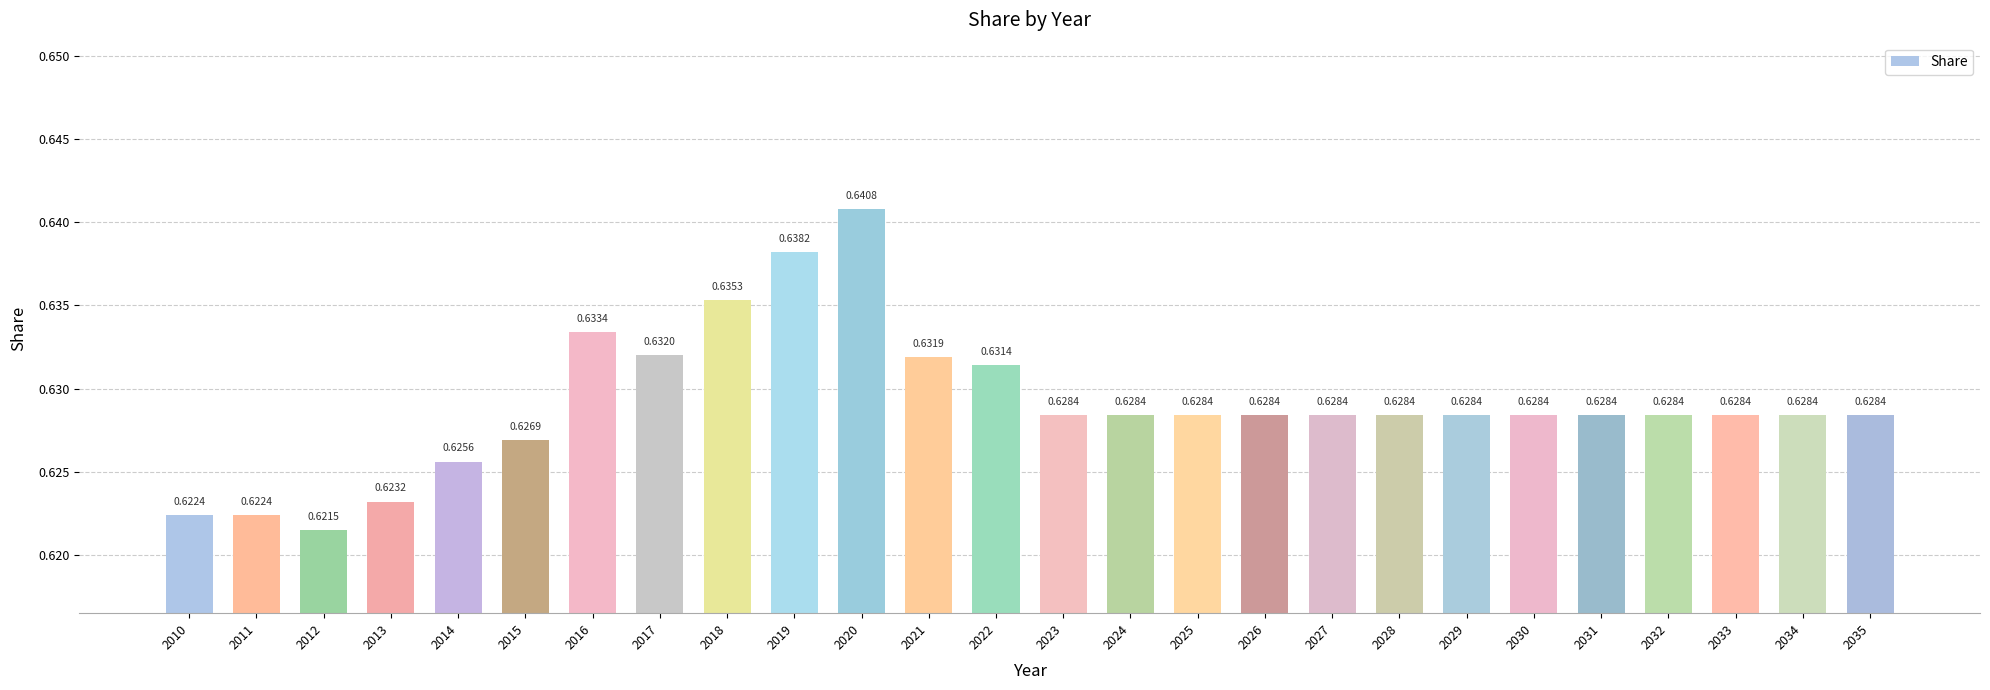

What is the sum of the values at 2024 and 2031?

1.3